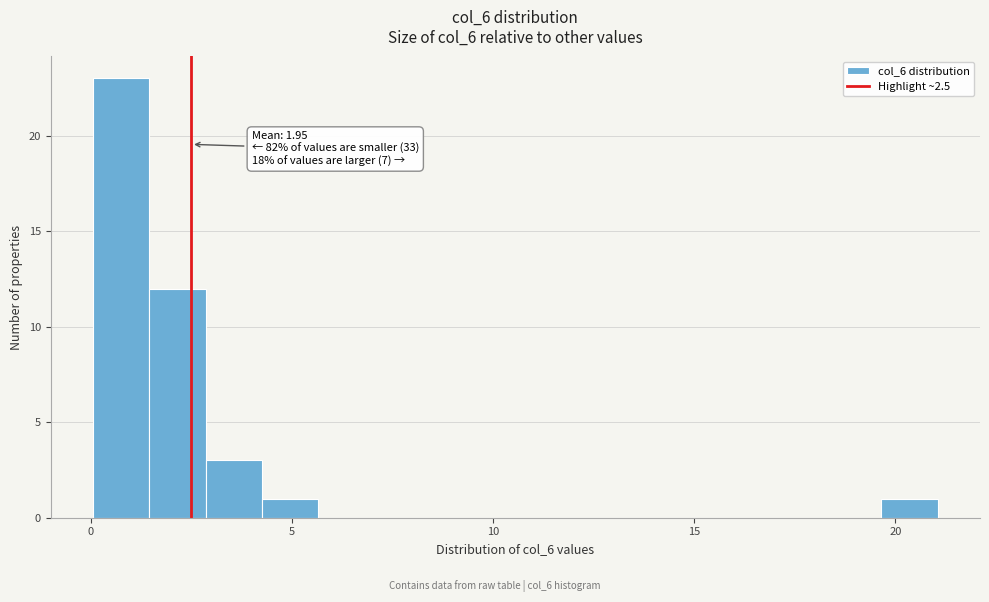

Read against the x-axis, roughly where is the centre of the tallest bar?

1.0